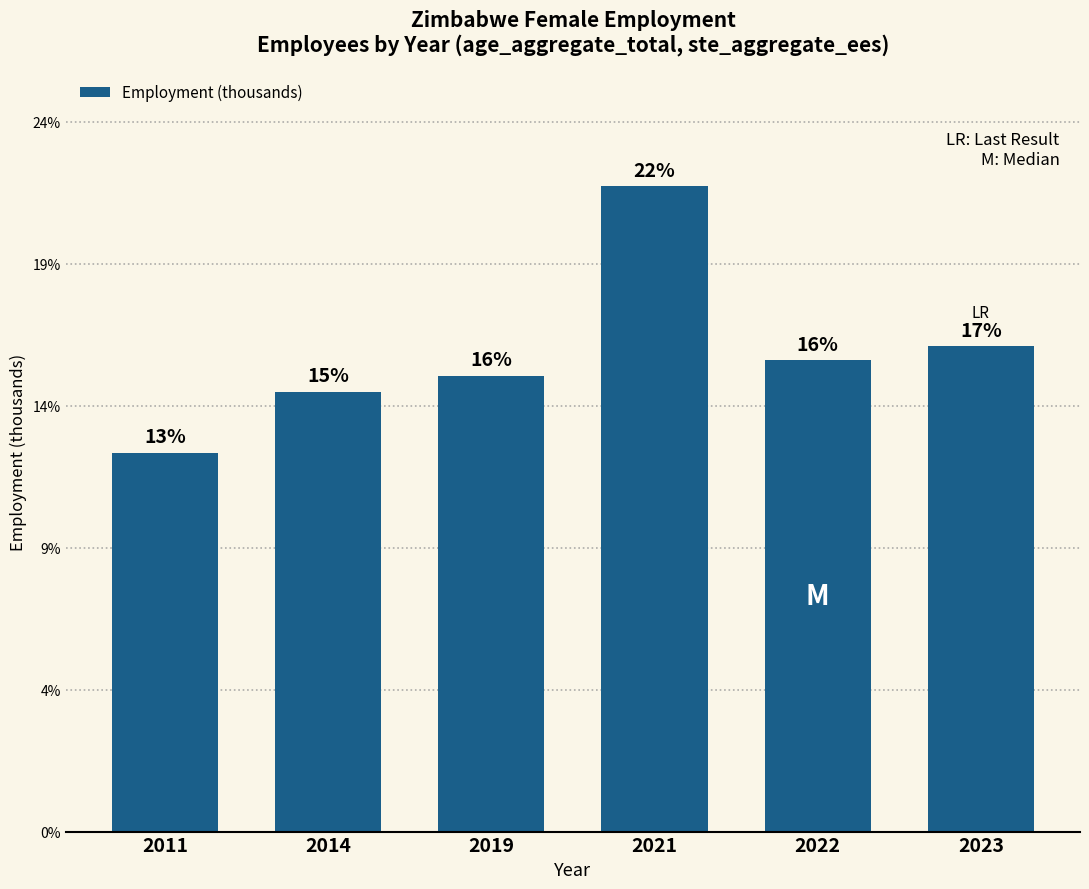

What is the value of the 4th bar from the left?

767.6